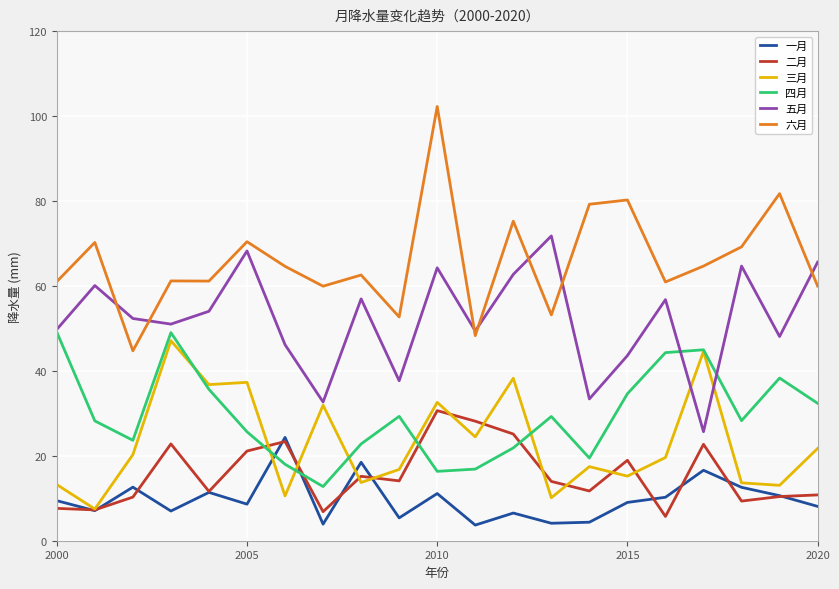

Which series has the widest spread of values?

六月